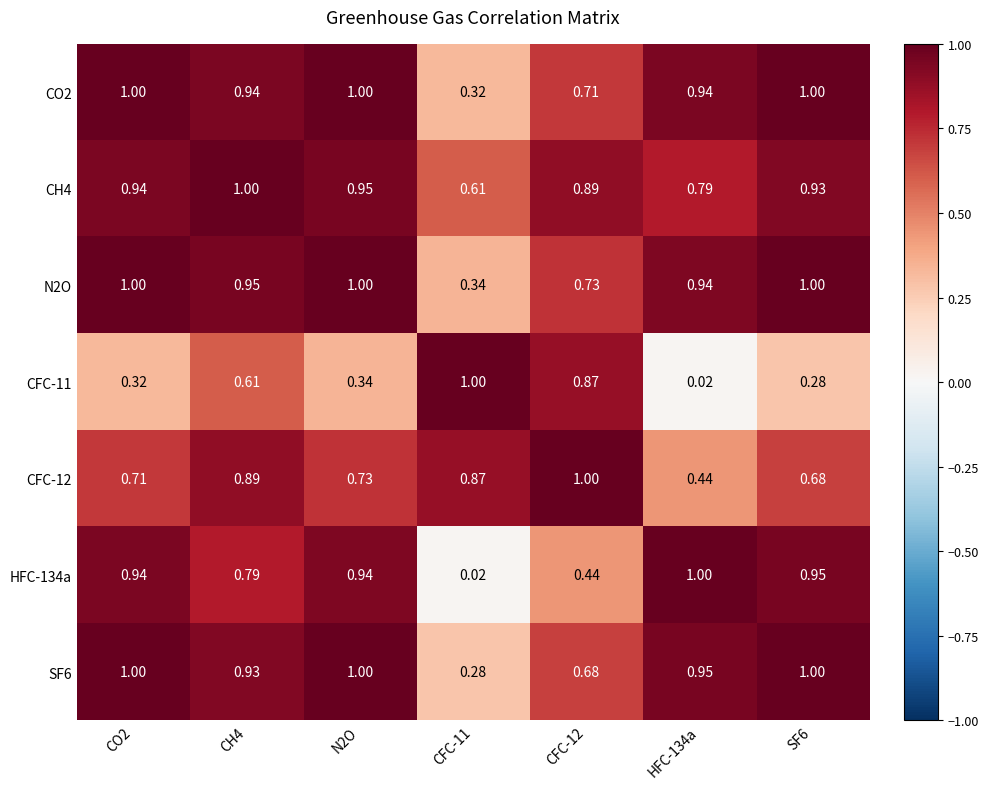

Is the value of CFC-12 at CFC-11 greater than the value of CFC-11 at CFC-11?

No